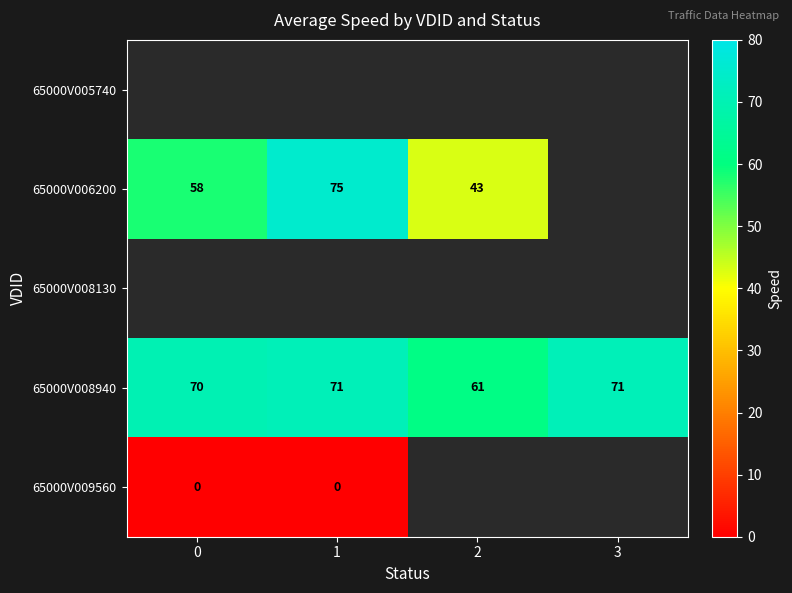

Is it true that 65000V008940 equals 118.6 at 1?

False